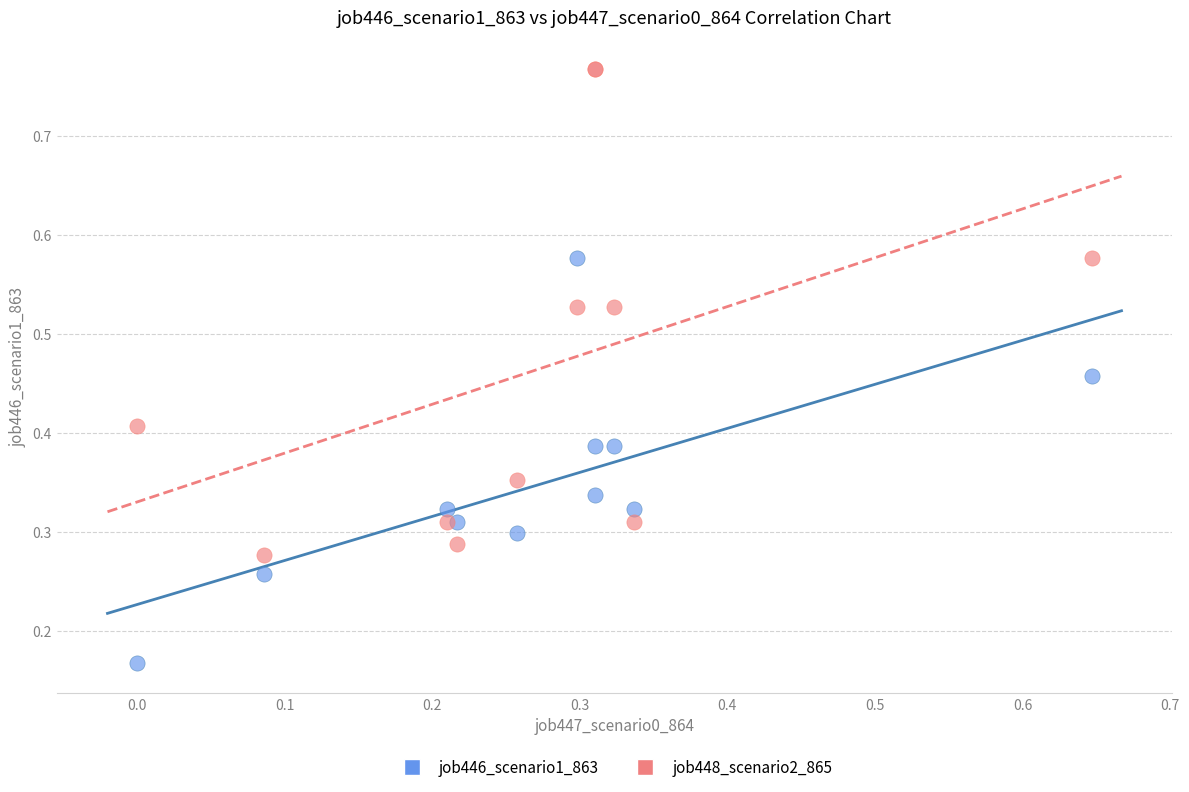

Which series reaches the minimum Y coordinate?

job446_scenario1_863